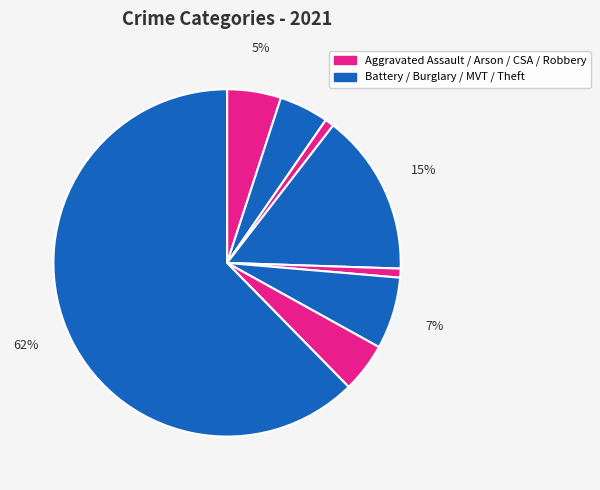

How many slices are in this pie chart?

8